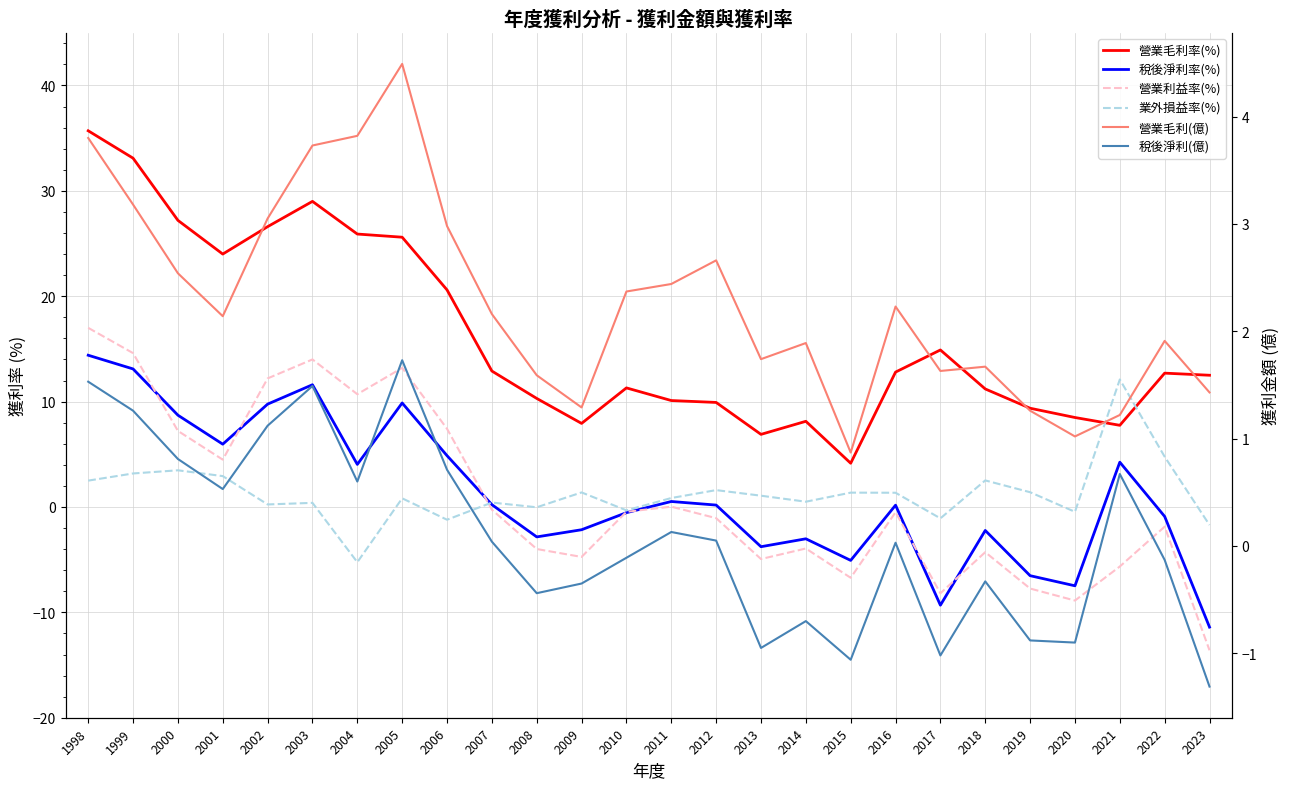

At how many categories does at least one series exceed -2?

26